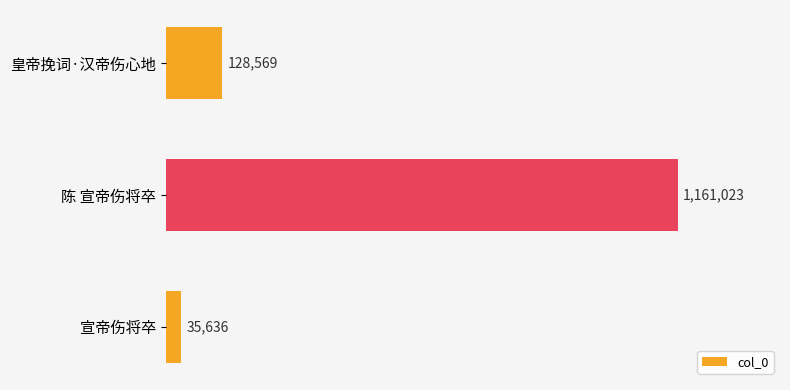

Which category has the highest value across all series?

陈 宣帝伤将卒